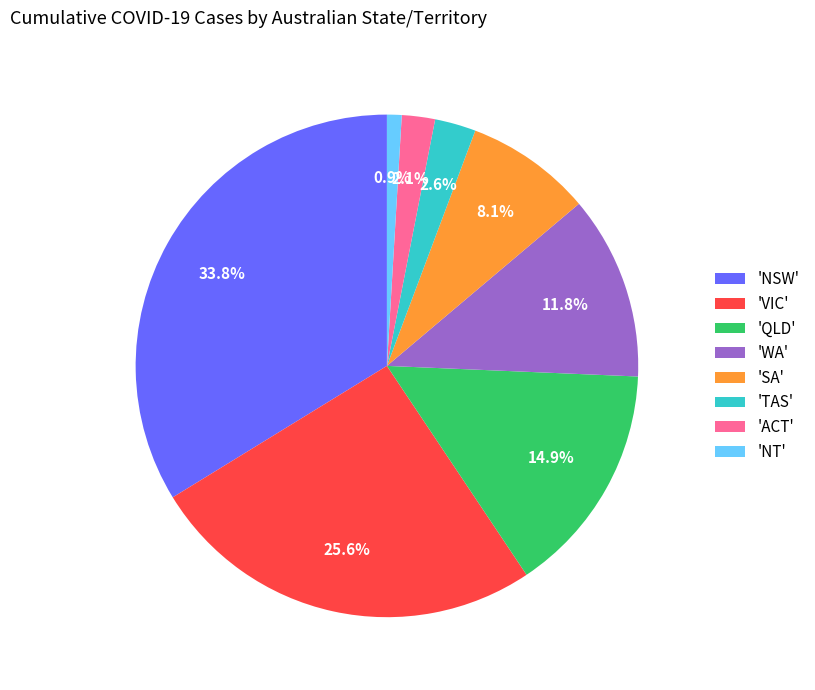

Do 'VIC' and 'TAS' together represent more than half of the pie?

No